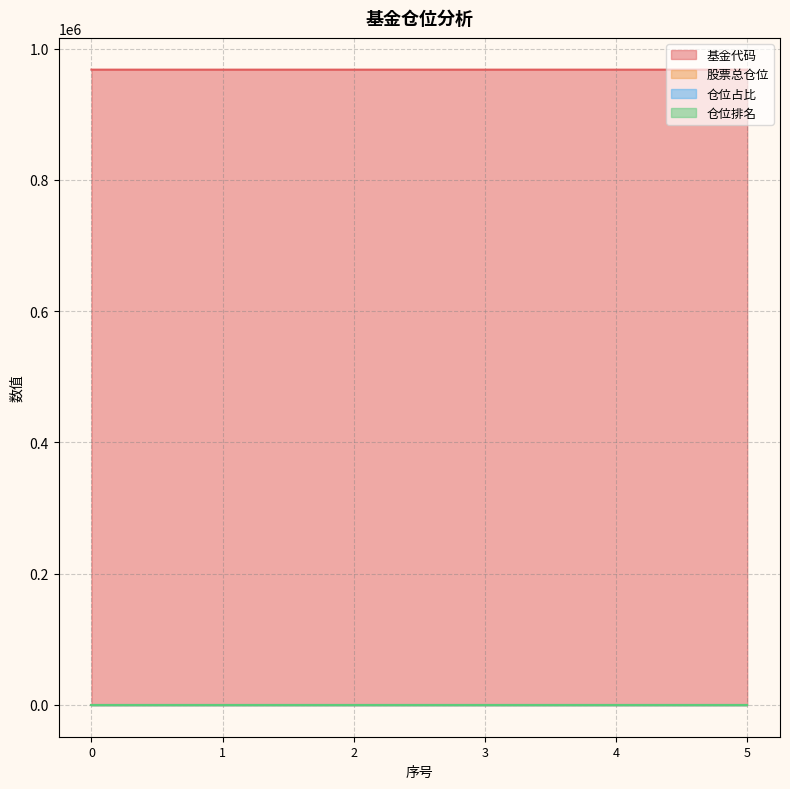

What is the greatest value displayed?

968039.0